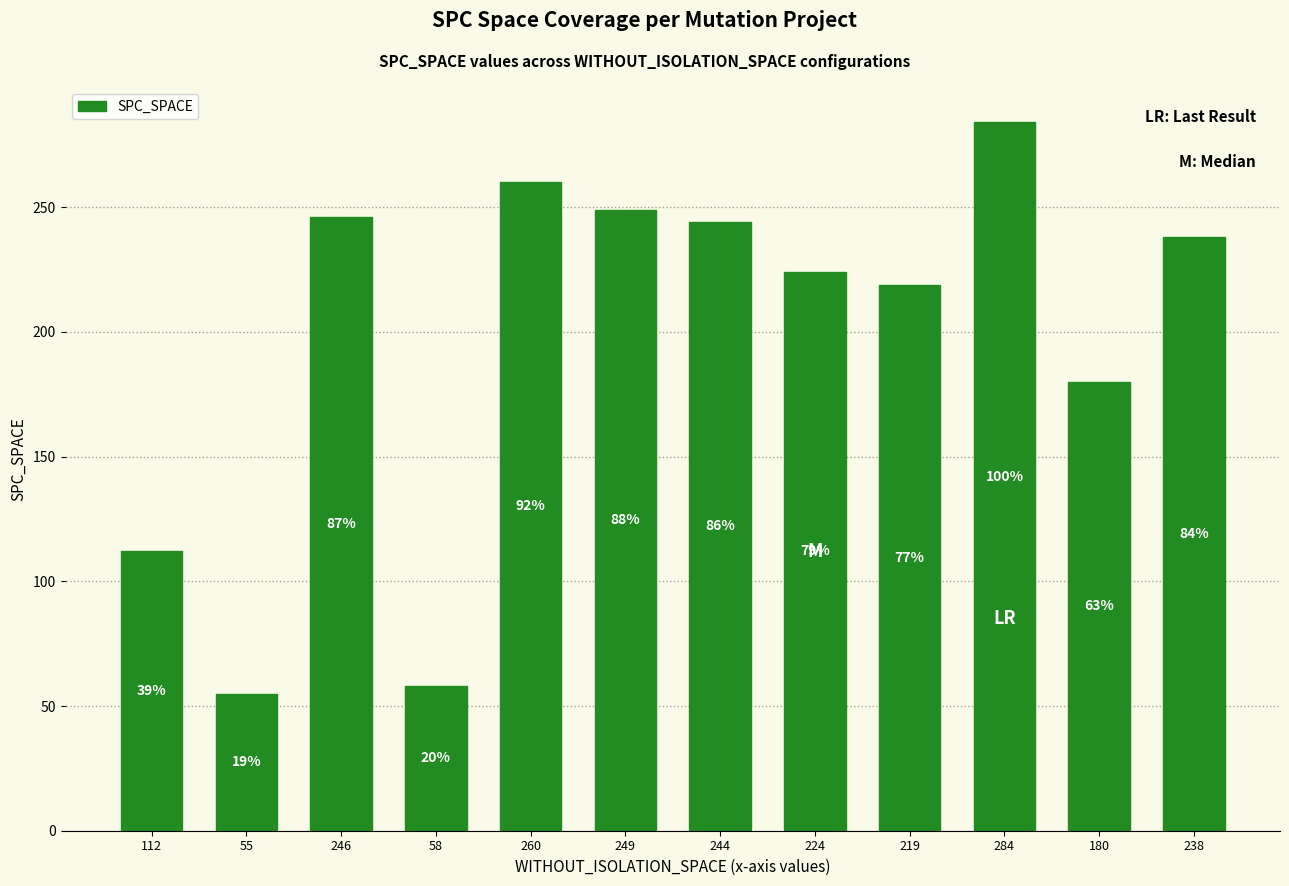

At which category does the chart reach its peak across all series?

284